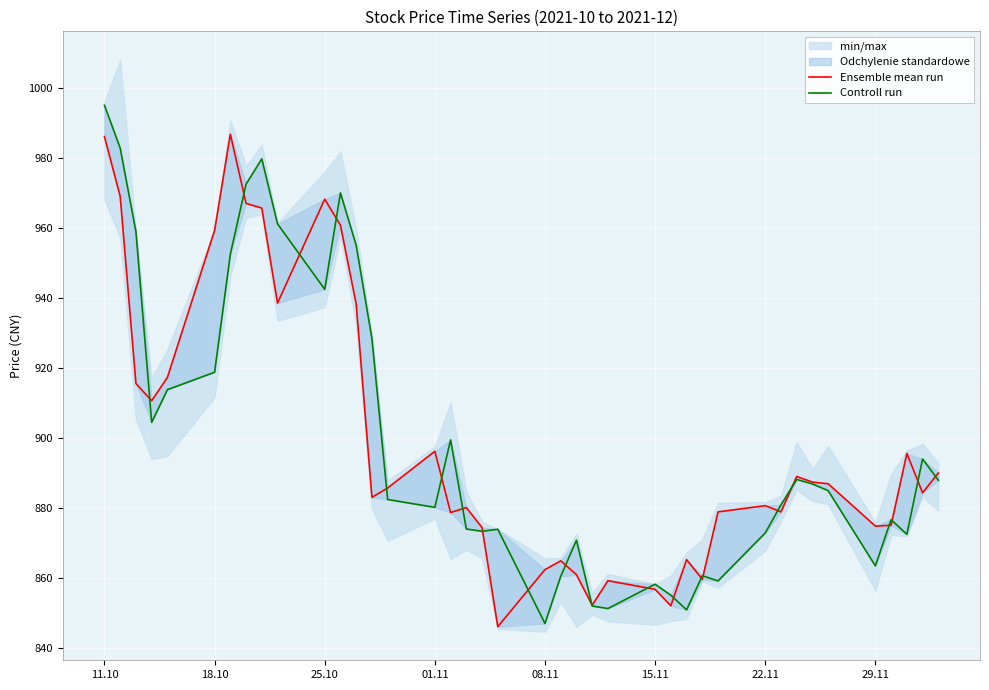

What is the highest value of the Controll run series?

995.1